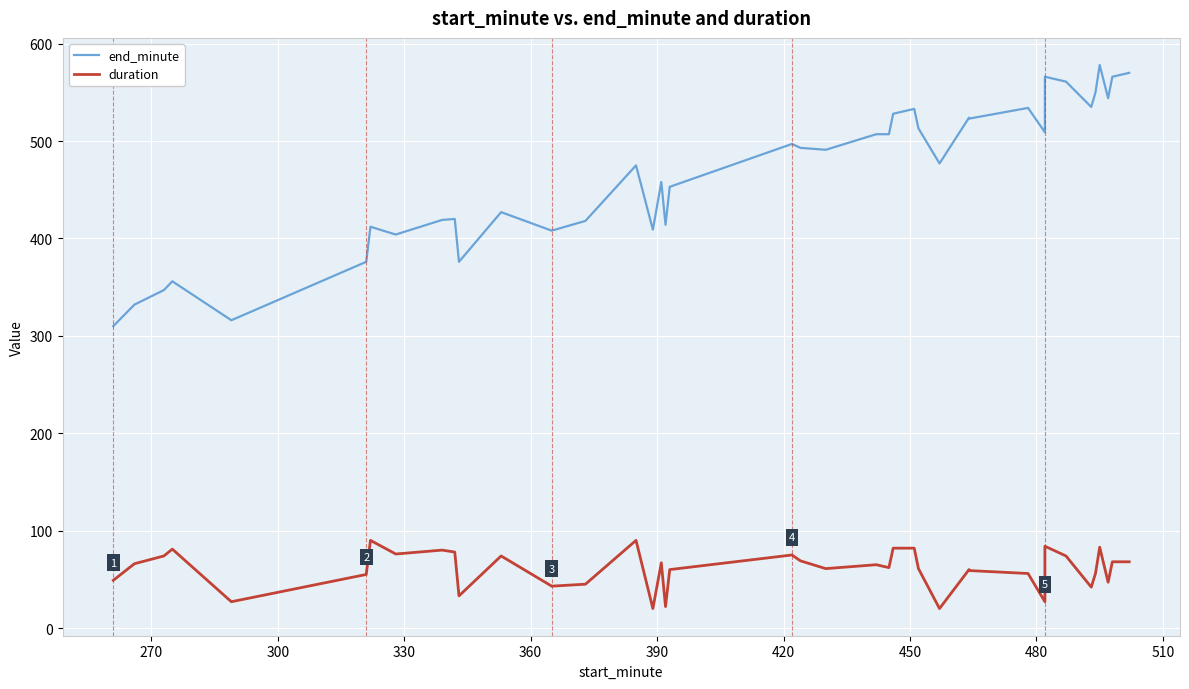

Is this an area chart (filled region under the line)?

No